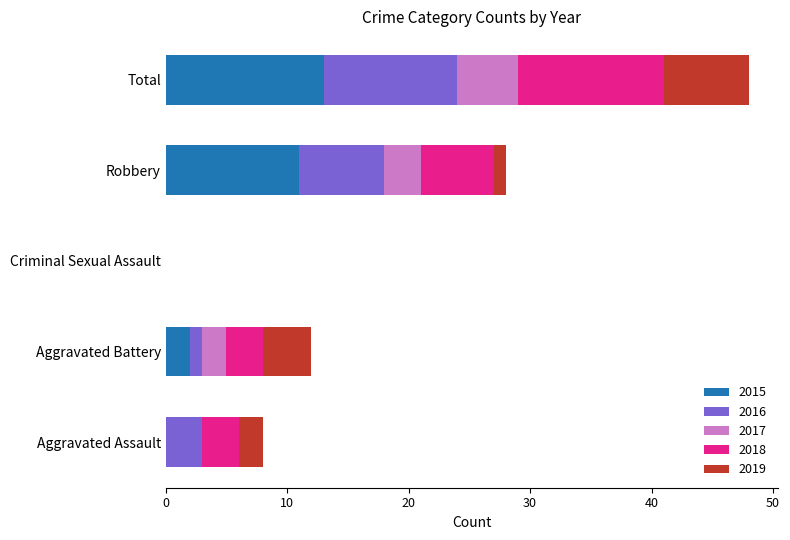

Is it true that 2015 equals 13 at Total?

True